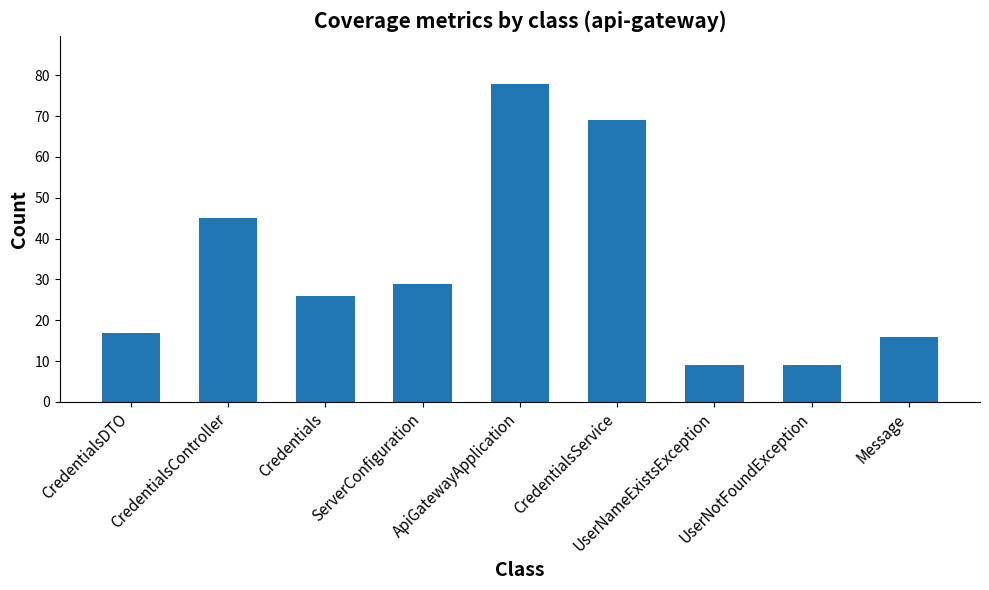

Reading right to left, what are all the values shown in this chart?

16	9	9	69	78	29	26	45	17